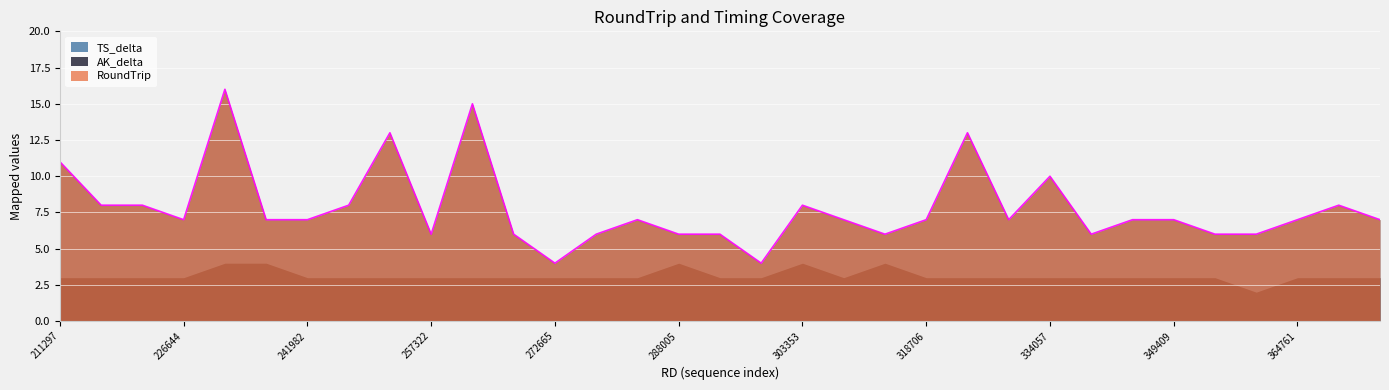

Reading left to right, extract all data points from this chart.

RoundTrip: 211297=11	216416=8	221526=8	226644=7	231755=16	236870=7	241982=7	247098=8	252206=13	257322=6	262437=15	267548=6	272665=4	277778=6	282892=7	288005=6	293119=6	298243=4	303353=8	308472=7	313587=6	318706=7	323825=13	328940=7	334057=10	339173=6	344291=7	349409=7	354522=6	359641=6	364761=7	369874=8	374989=7
AK_delta: 211297=3	216416=3	221526=3	226644=3	231755=4	236870=4	241982=3	247098=3	252206=3	257322=3	262437=3	267548=3	272665=3	277778=3	282892=3	288005=4	293119=3	298243=3	303353=4	308472=3	313587=4	318706=3	323825=3	328940=3	334057=3	339173=3	344291=3	349409=3	354522=3	359641=2	364761=3	369874=3	374989=3
TS_delta: 211297=11	216416=8	221526=8	226644=7	231755=16	236870=7	241982=7	247098=8	252206=13	257322=6	262437=15	267548=6	272665=4	277778=6	282892=7	288005=6	293119=6	298243=4	303353=8	308472=7	313587=6	318706=7	323825=13	328940=7	334057=10	339173=6	344291=7	349409=7	354522=6	359641=6	364761=7	369874=8	374989=7